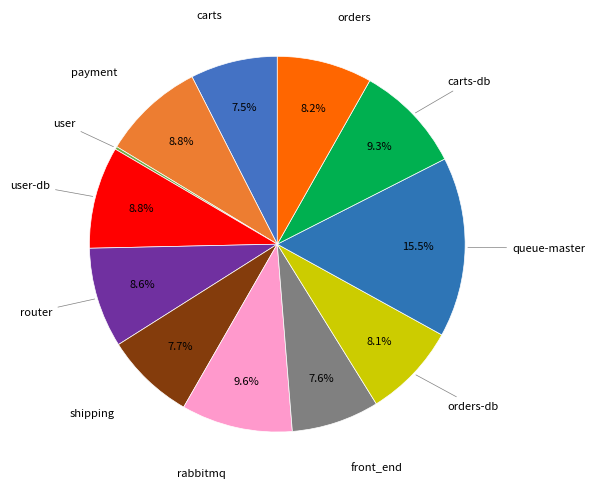

To the nearest percent, what portion does front_end represent?

8%